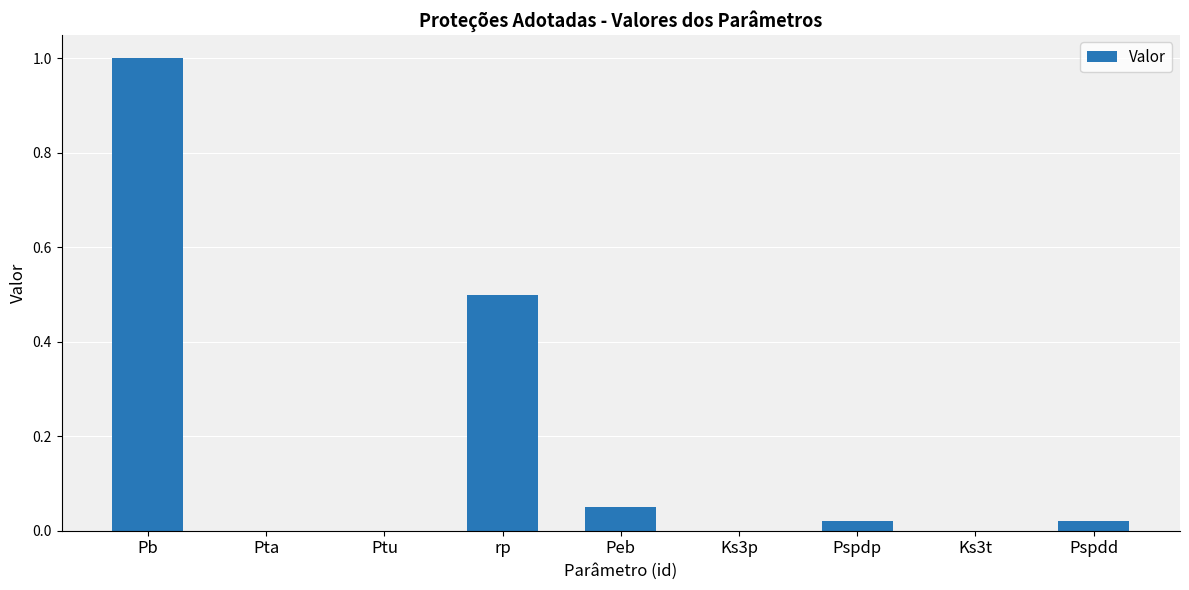

Which has a higher value, Pspdd or Ks3t?

Pspdd